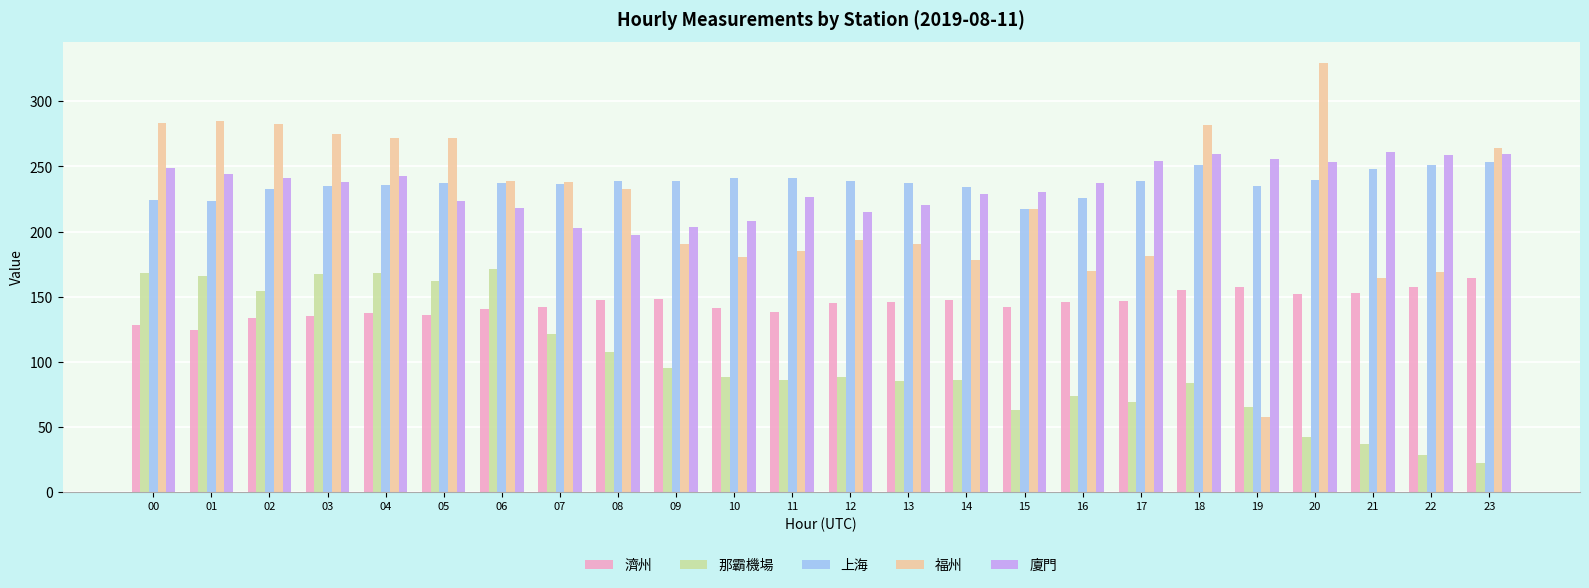

How many data points in 廈門 are less than 237?

11